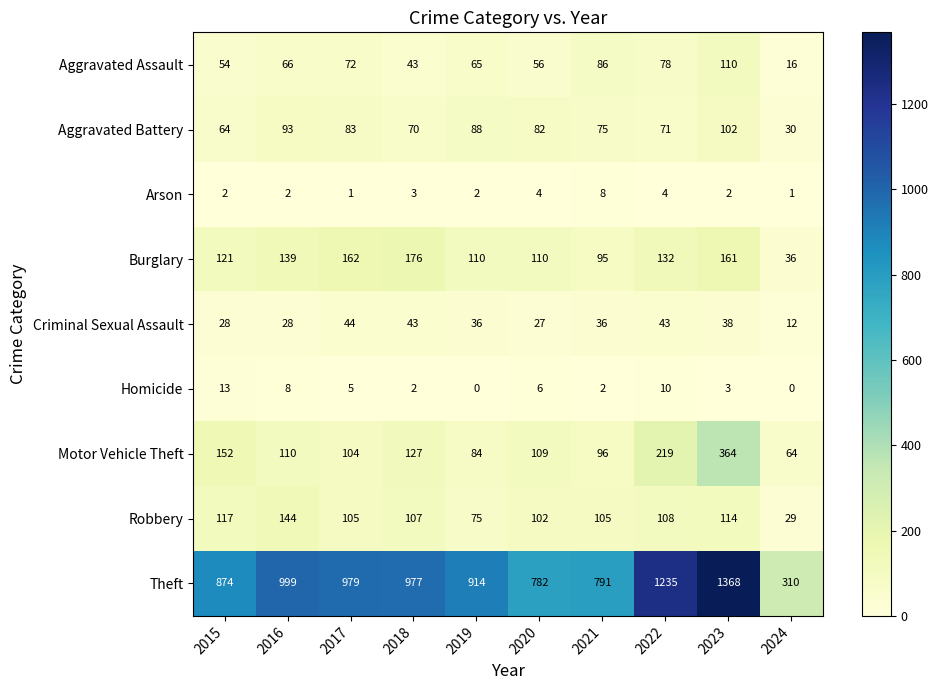

At which category is the sum across all series the highest?

2023